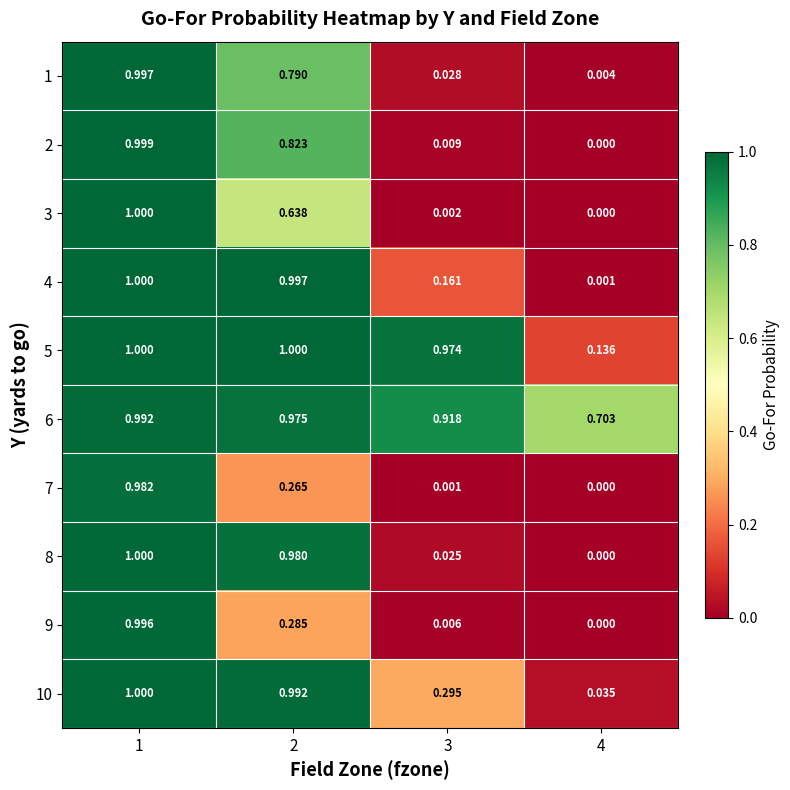

Is the value of 4 at 1 greater than the value of 8 at 3?

Yes